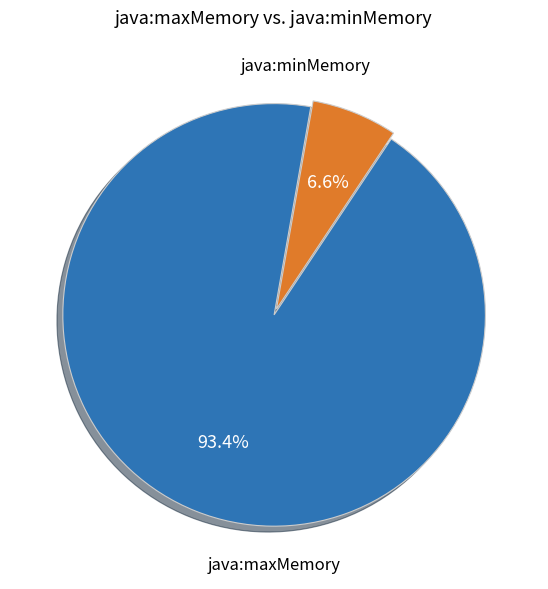

Does any single category account for the majority?

Yes